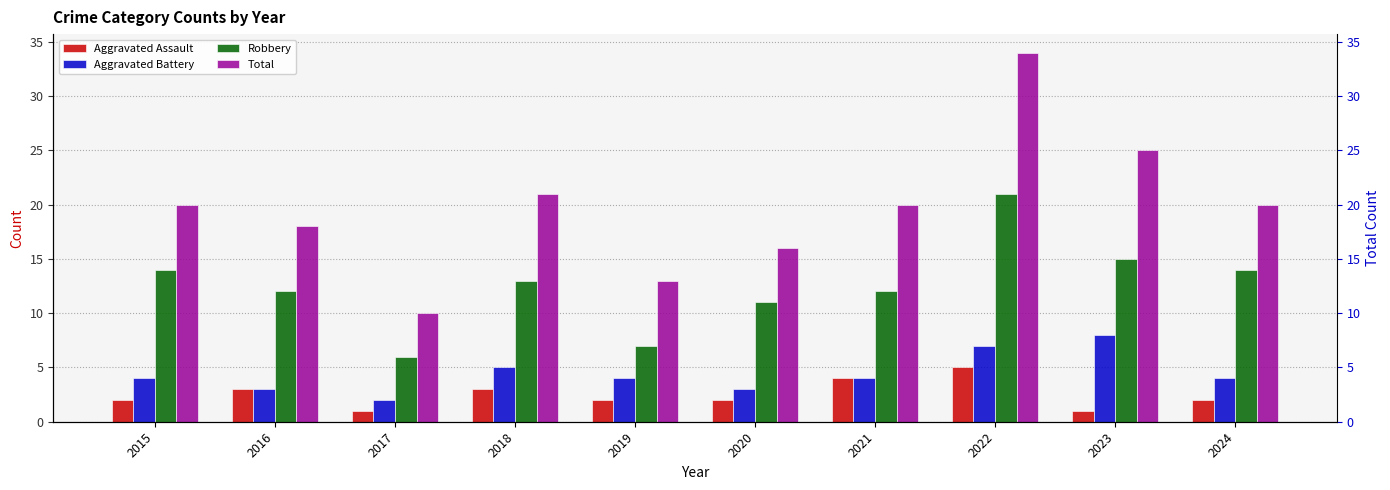

How many bars are there in each group?

4